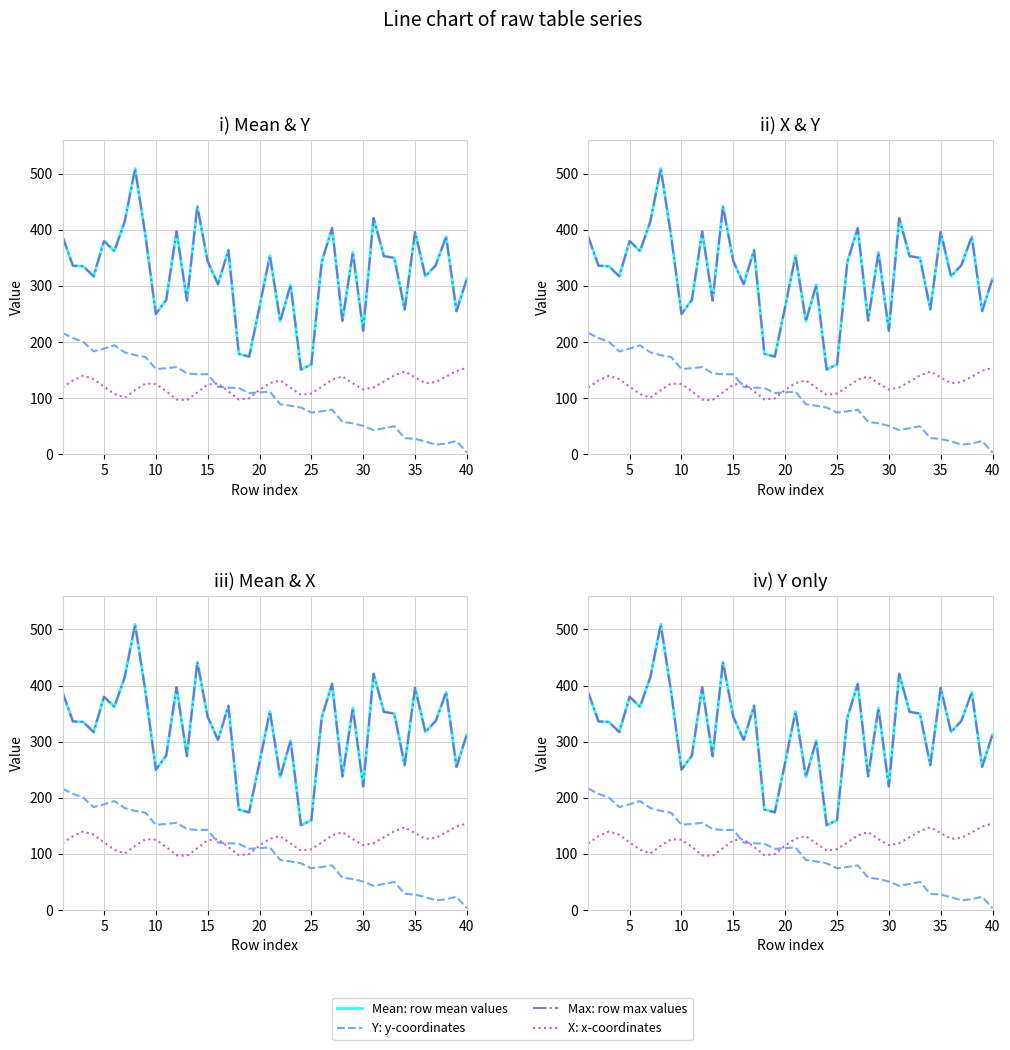

In X, how many points are higher than both neighbors (excluding endpoints)?

6